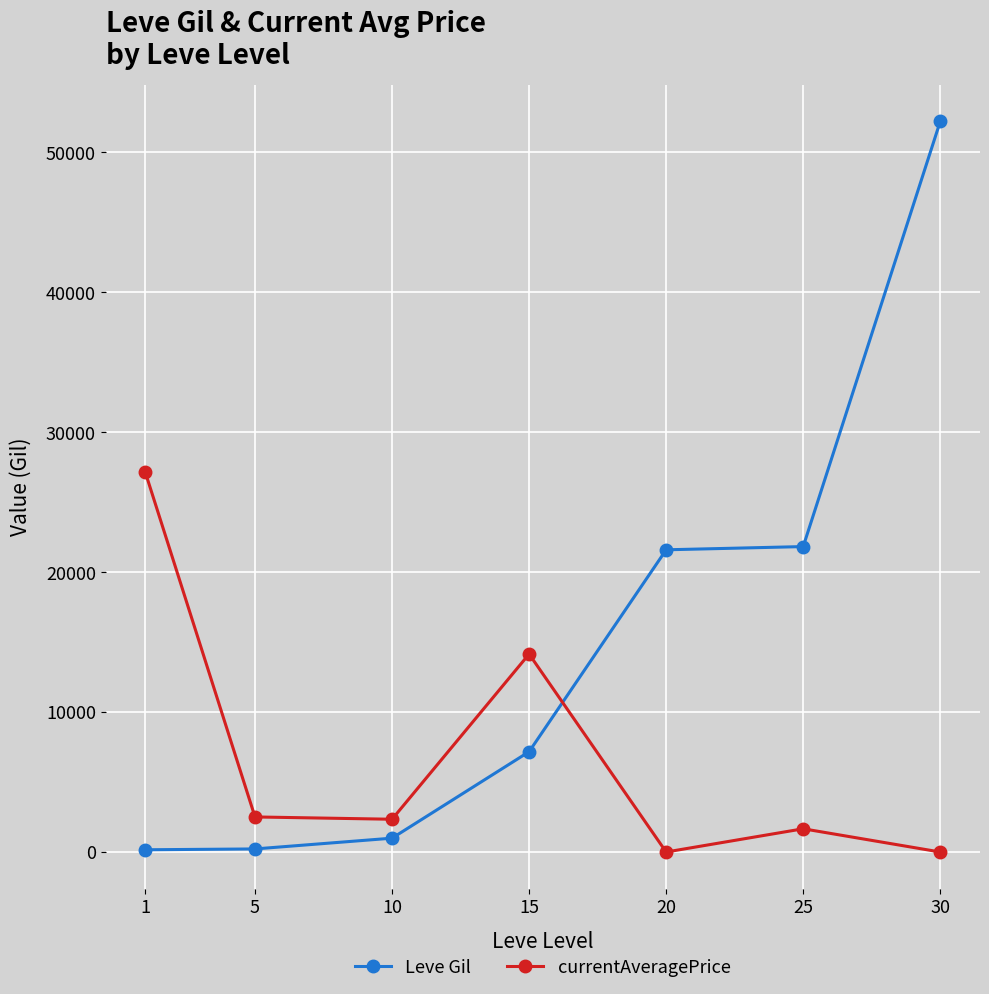

What are all the series names shown in the legend?

Leve Gil, currentAveragePrice